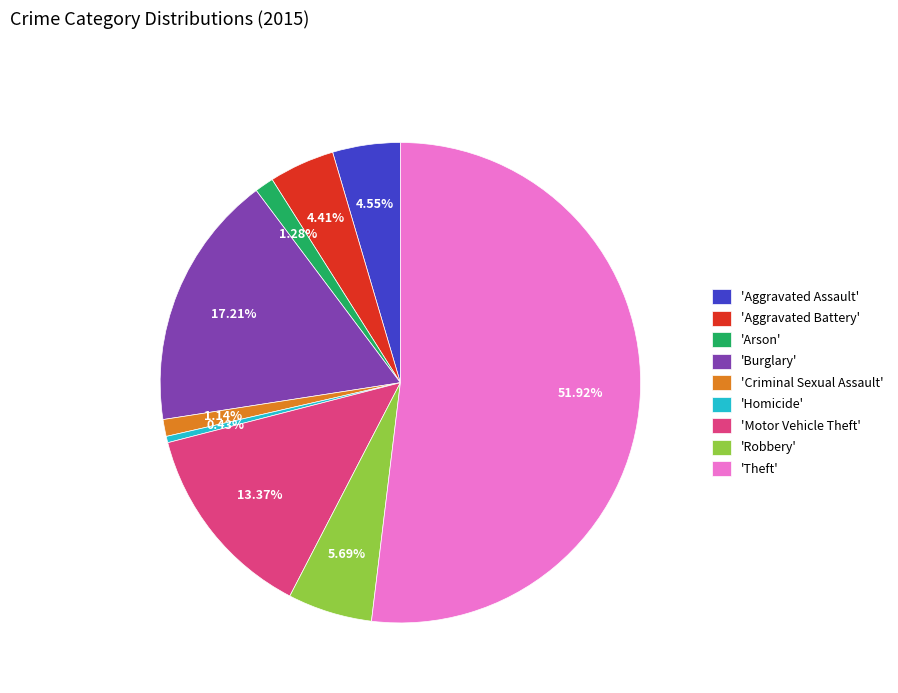

Do 'Homicide' and 'Motor Vehicle Theft' together represent more than half of the pie?

No